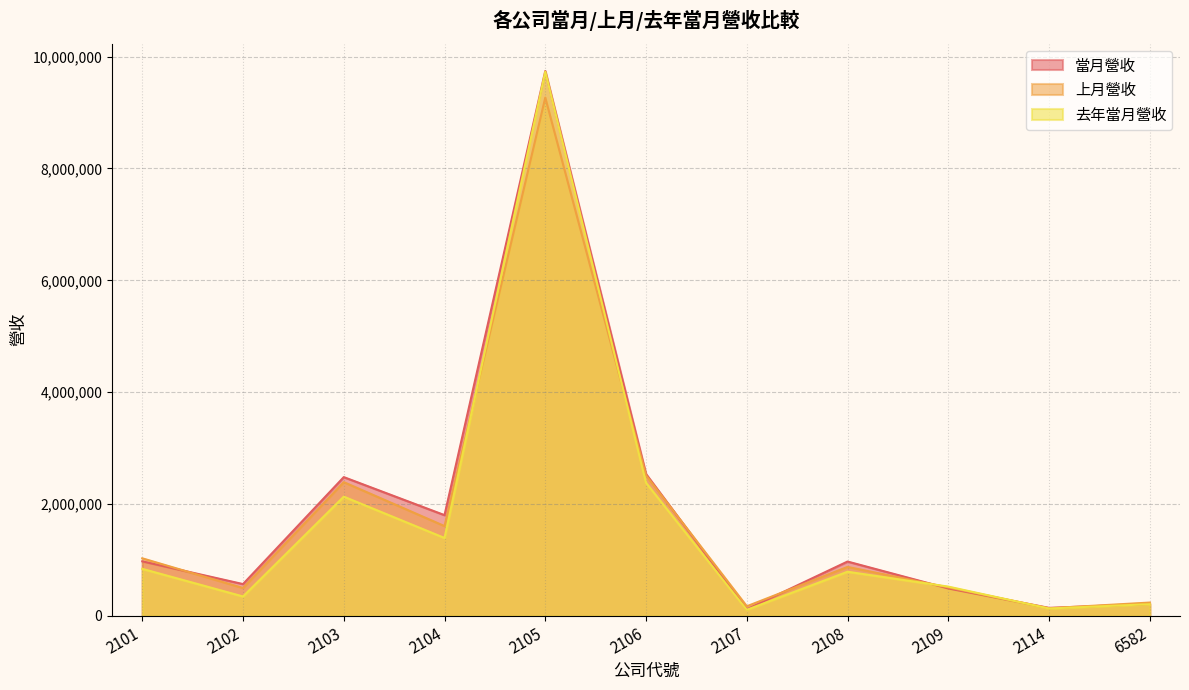

What are all the series names shown in the legend?

當月營收, 上月營收, 去年當月營收